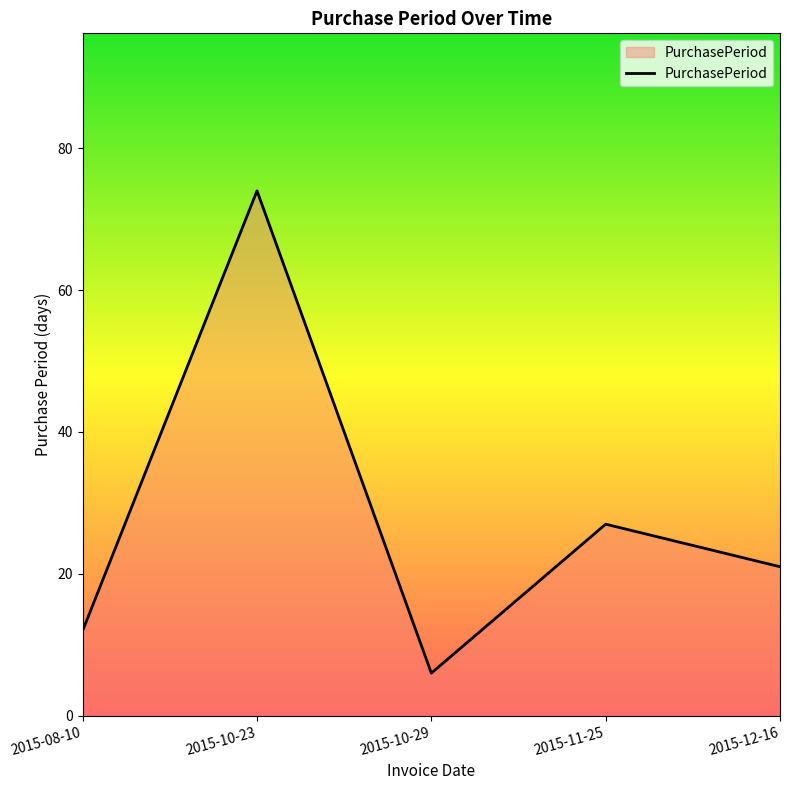

Reading left to right, list all the values displayed in this chart.

2015-08-10=12	2015-10-23=74	2015-10-29=6	2015-11-25=27	2015-12-16=21